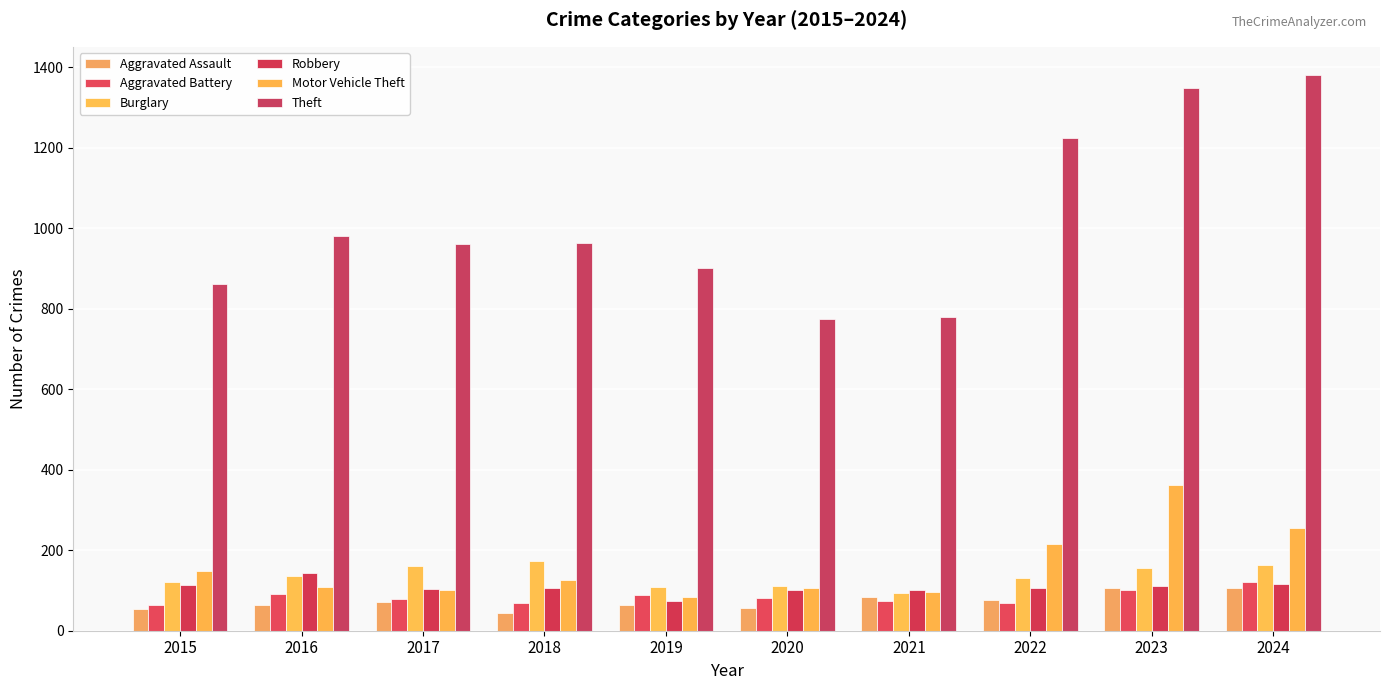

Where does the Robbery series first go above 106?

2015